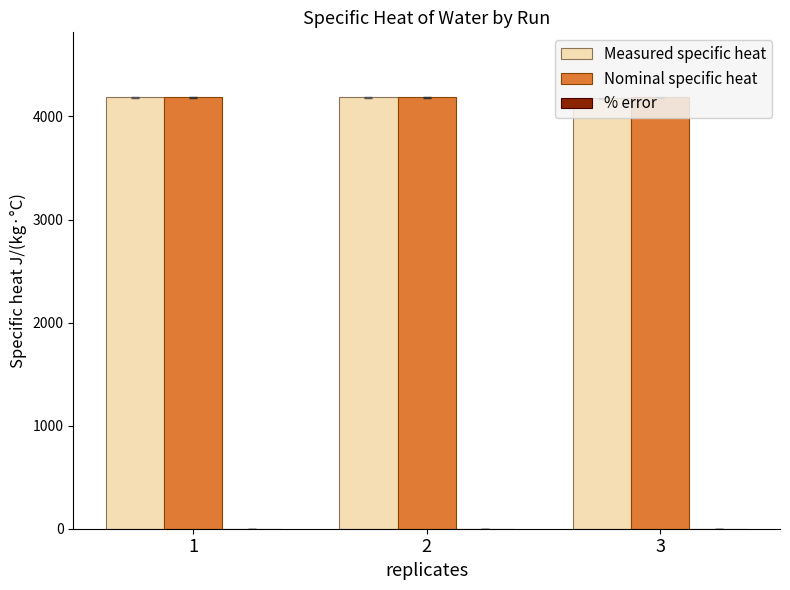

What is the sum of all Measured specific heat values?

12549.0